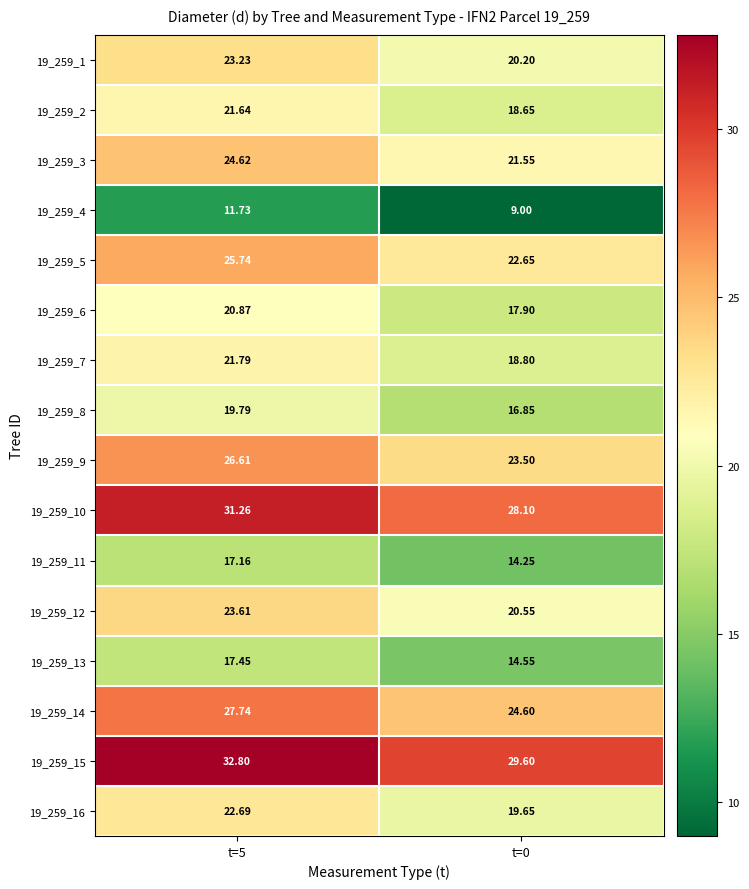

Is the value of 19_259_1 at t=5 greater than the value of 19_259_13 at t=0?

Yes